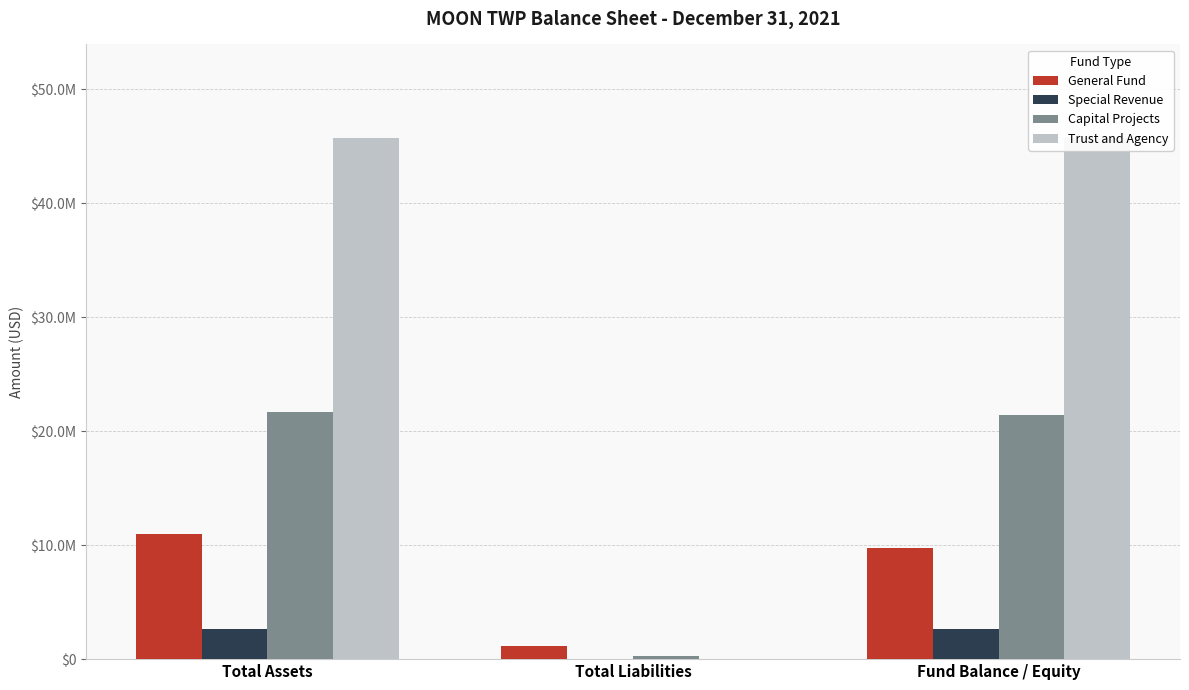

Is the value of General Fund at Total Assets greater than the value of Special Revenue at Total Assets?

Yes